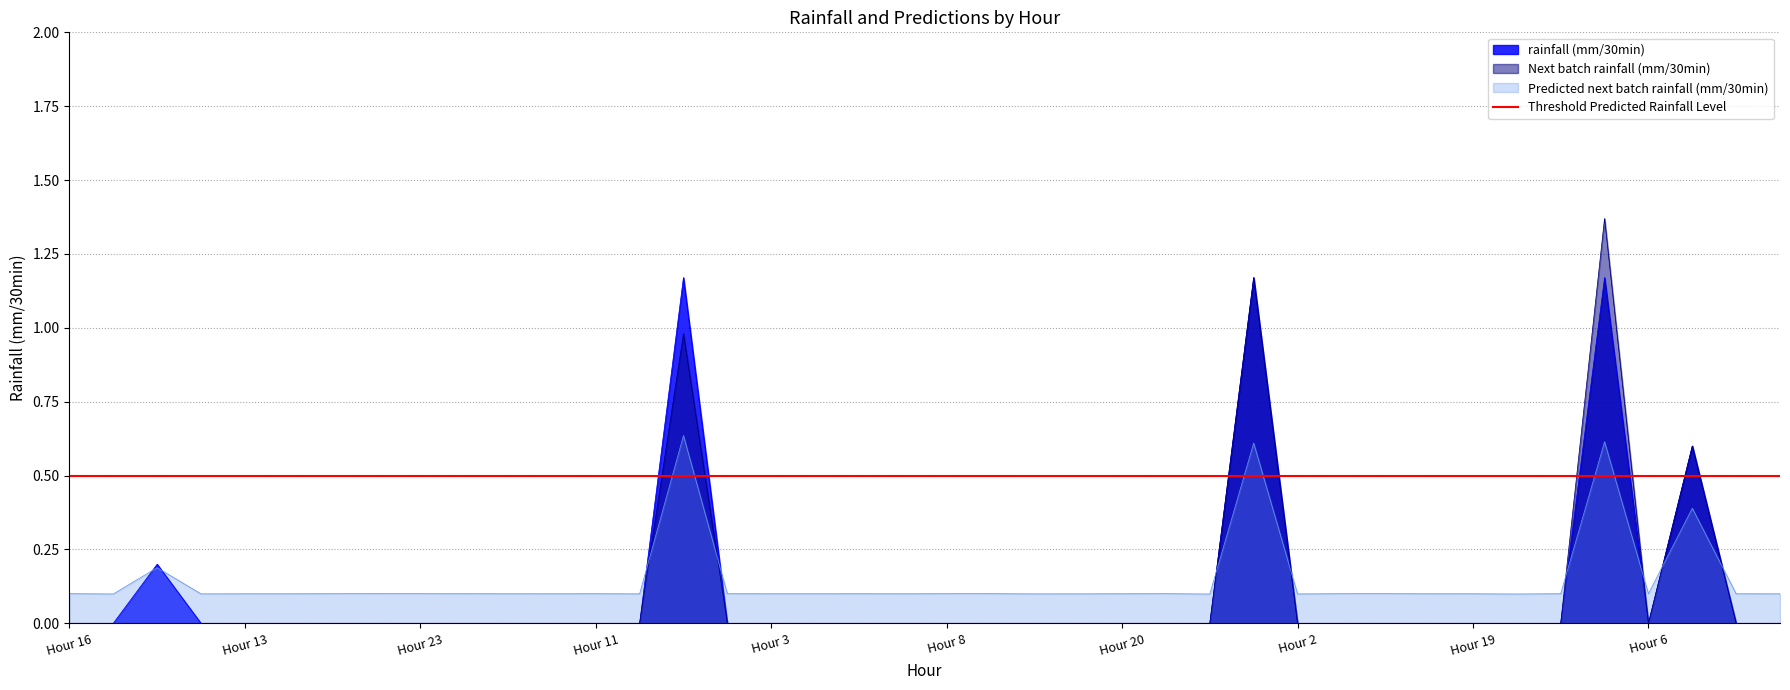

What is the total value across all series at Hour 13?

0.1